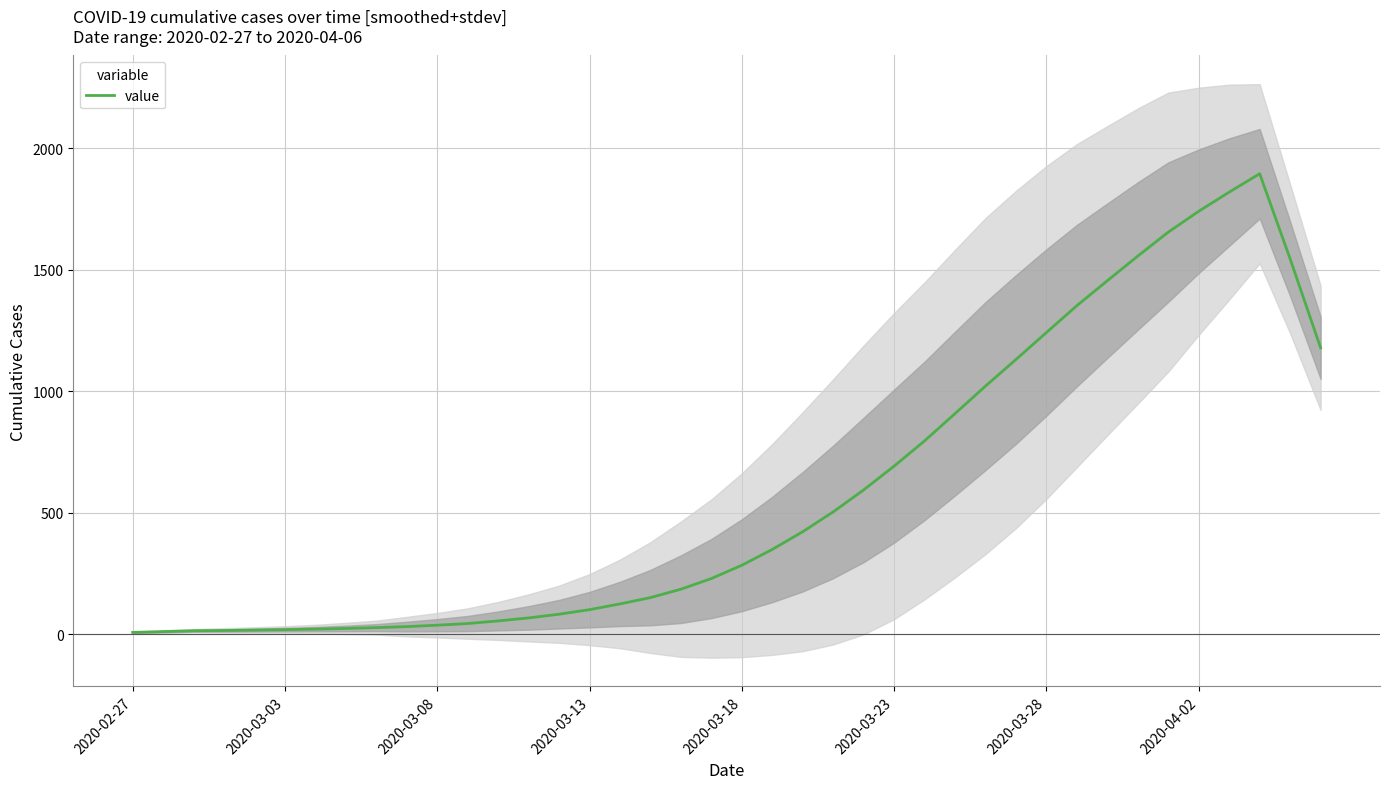

What is the average value?

586.0